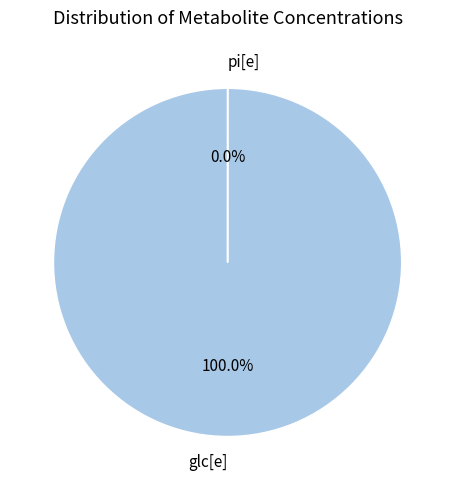

The pi[e] slice represents 0% of the pie. True or false?

True